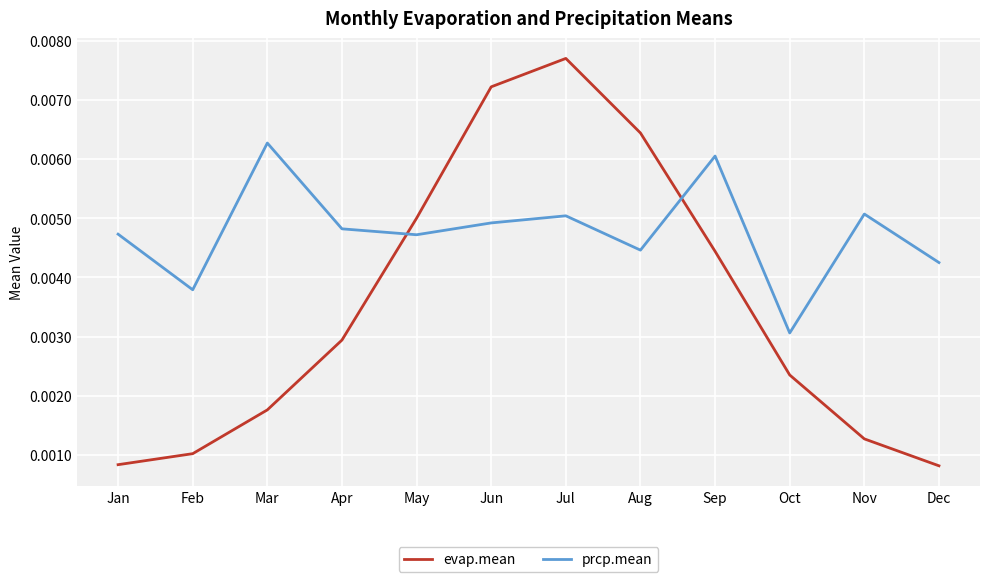

Where is the first local minimum for prcp.mean?

Feb